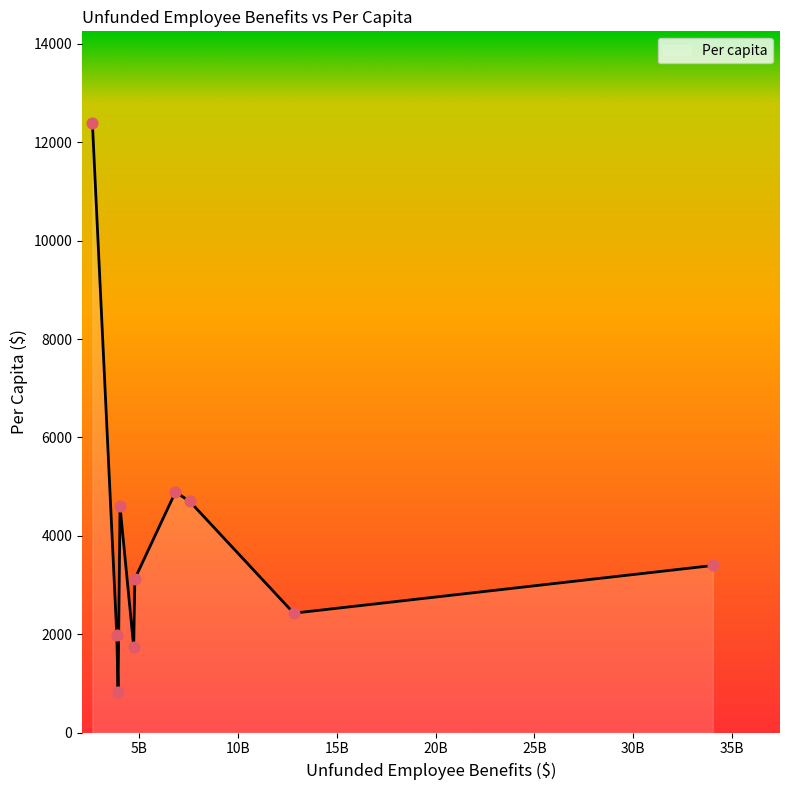

What is the greatest value displayed?

12393.1